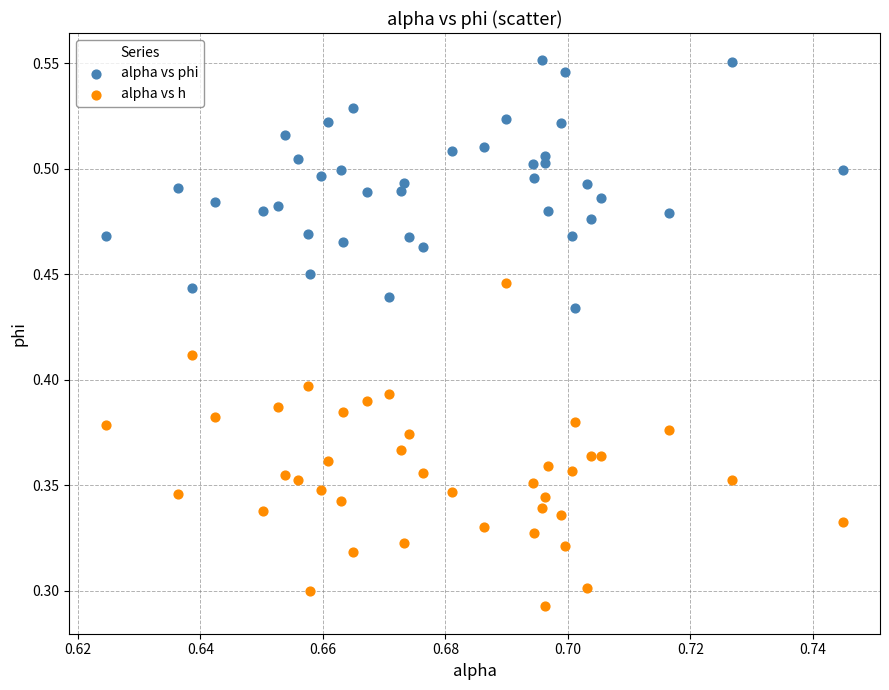

What are all the series names shown in the legend?

alpha vs phi, alpha vs h